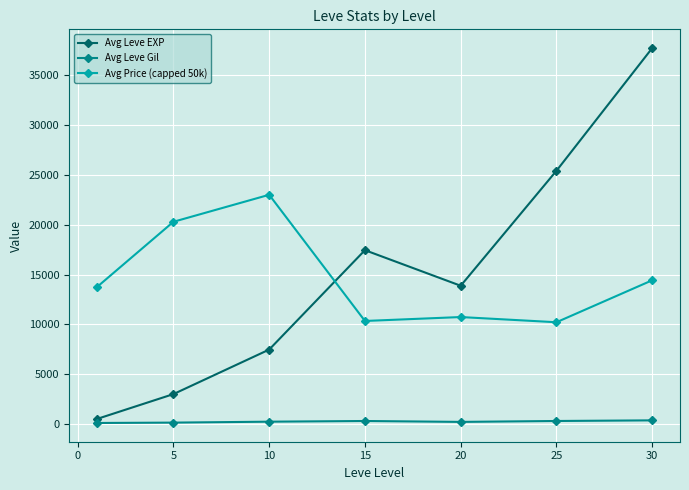

What is the maximum value shown in the chart?

37715.0